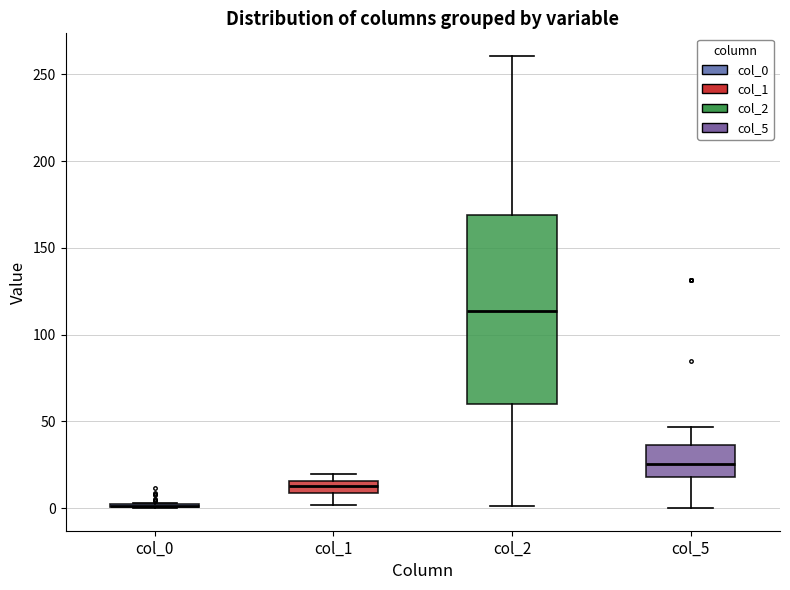

Comparing the boxes themselves (not the whiskers), which one is the tallest?

col_2